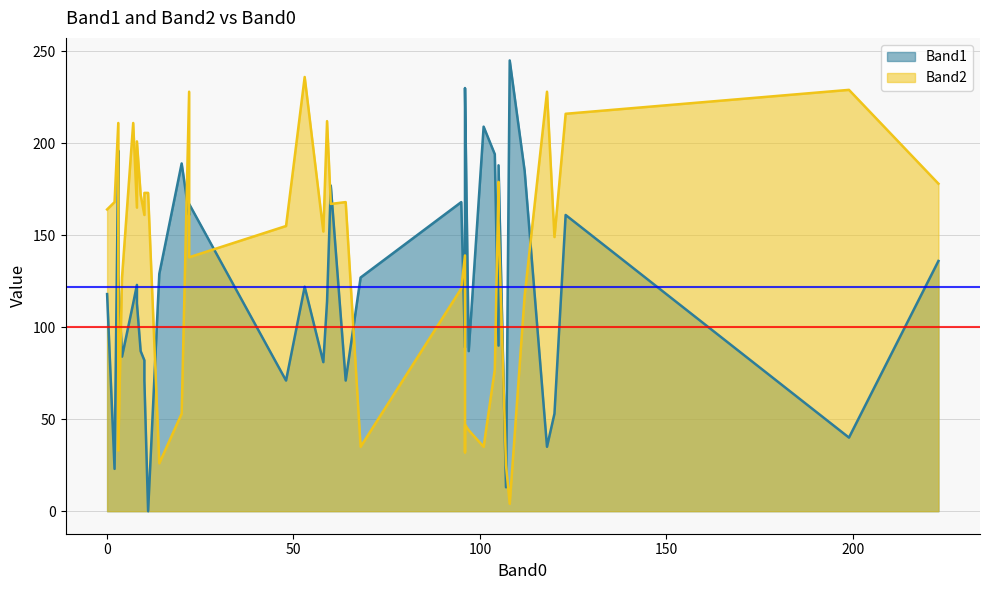

List the series in order of their overall mean, lowest first.

Band1, Band2